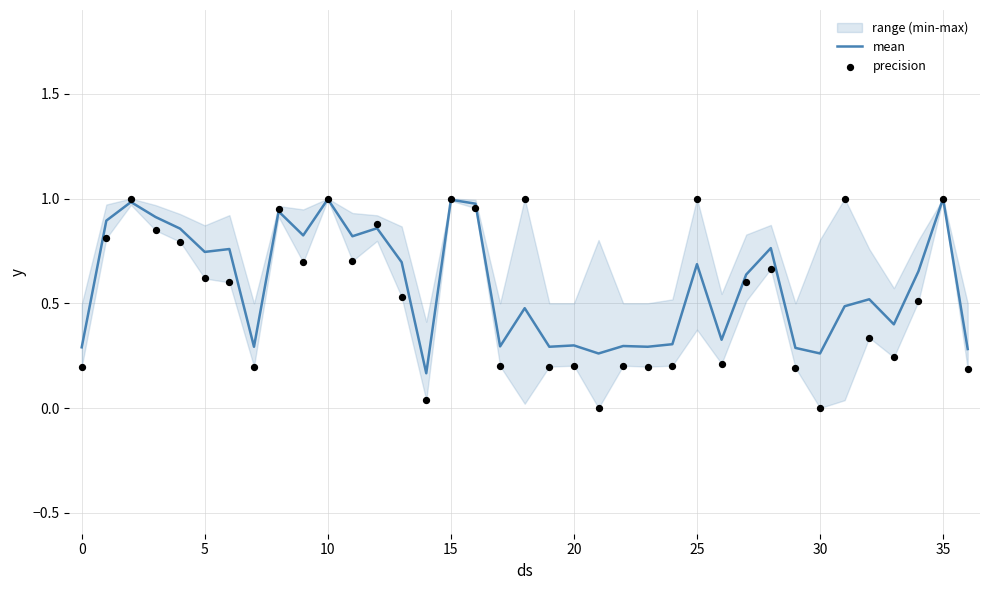

Which series has the largest Y range (max minus min)?

precision